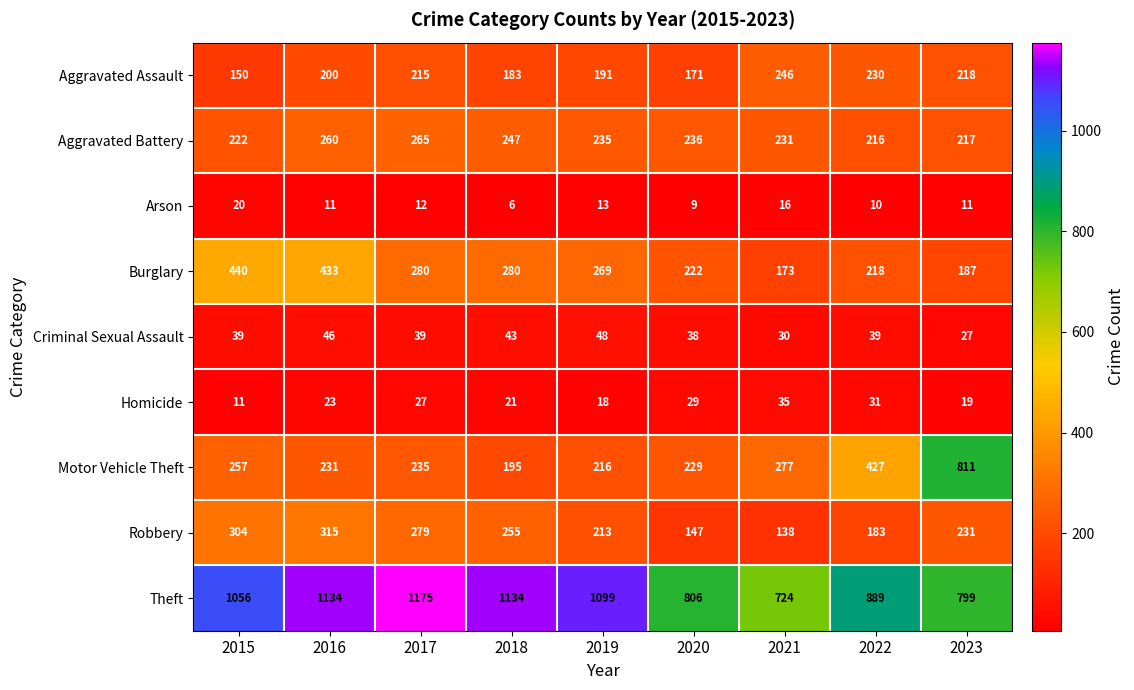

Which series has the widest spread of values?

Motor Vehicle Theft